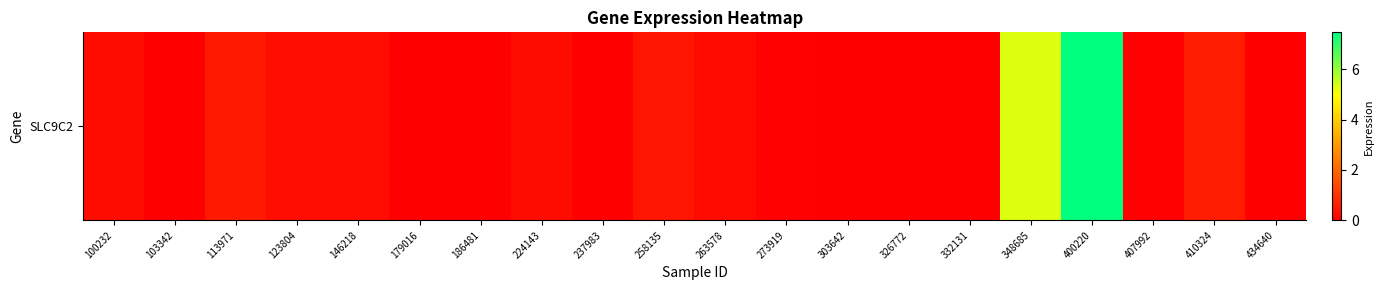

Reading left to right, transcribe all the data shown in this chart.

100232=0.2	103342=0.0	113971=0.5	123804=0.3	146218=0.3	179016=0.0	186481=0.0	224143=0.3	237983=0.0	258135=0.4	263578=0.2	273919=0.0	303642=0.0	326772=0.0	332131=0.0	348685=5.3	400220=7.5	407992=0.0	410324=0.6	434640=0.0